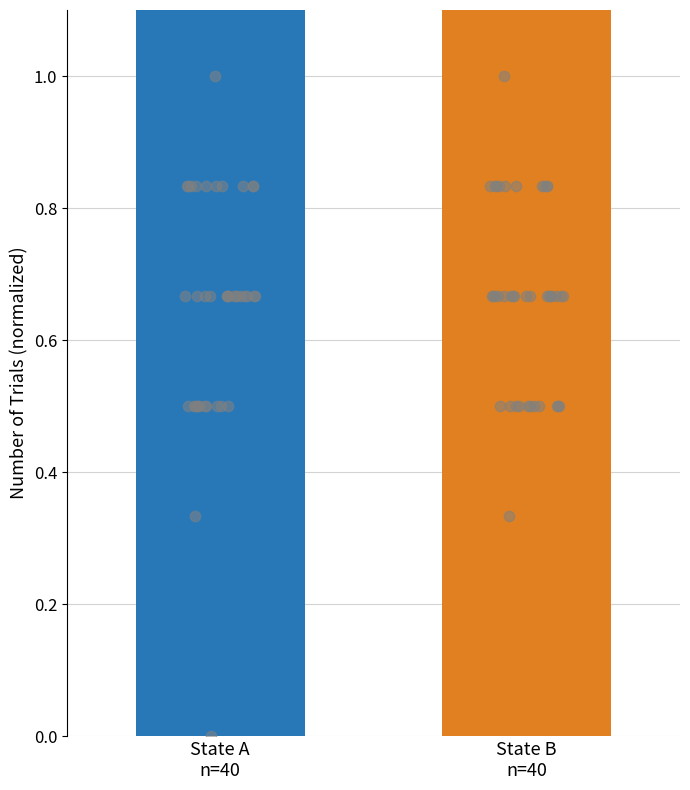

What is the change in value from 0.08 to 0.36?

+0.5